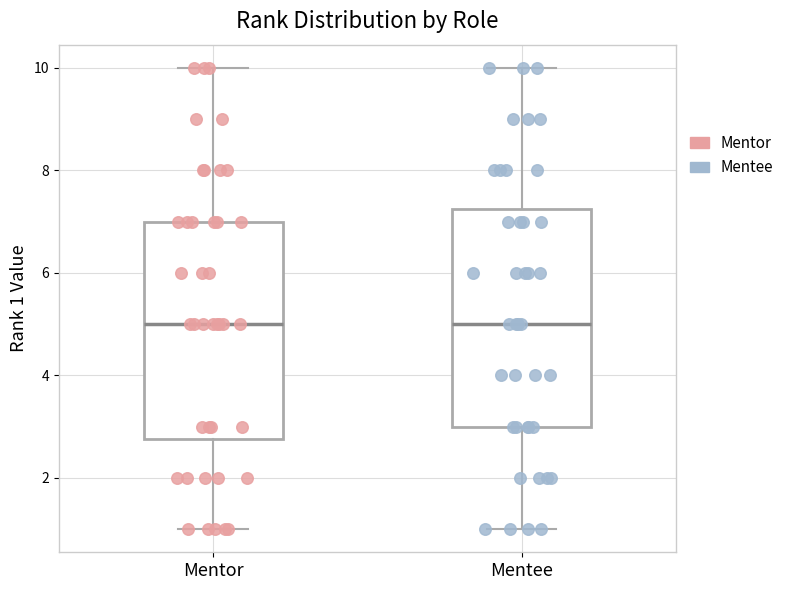

Reading left to right, transcribe this box plot: for each box, give where its median line is, the range the box spans, and where its two whiskers end, as read against the y-axis. The values are not printed on the chart, so give them approximately, as read against the axis.

Mentor: median 5.0, box 2.8 to 7.0, whiskers 1.0 to 10.0
Mentee: median 5.0, box 3.0 to 7.2, whiskers 1.0 to 10.0